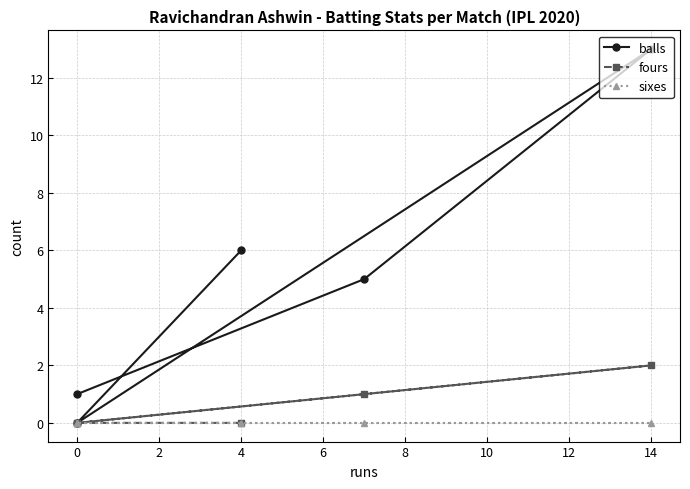

True or false: fours and sixes intersect in this chart.

False